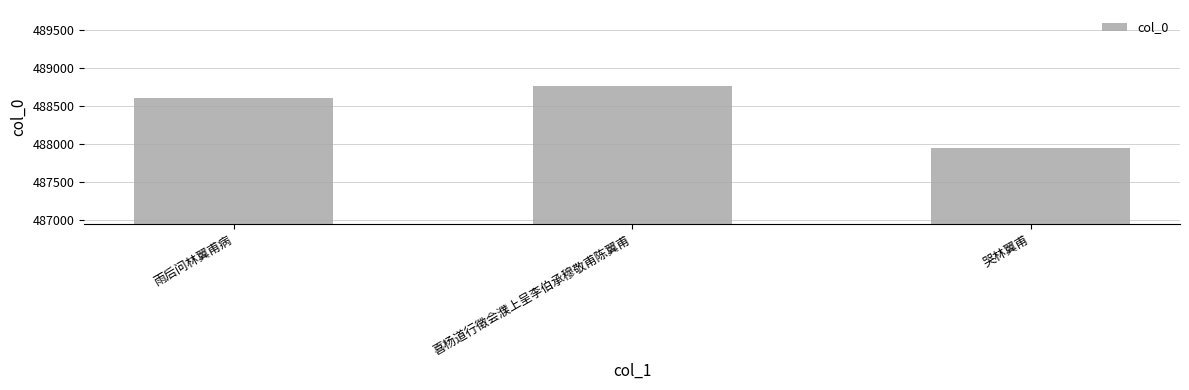

What is the sum of all values?

1465338